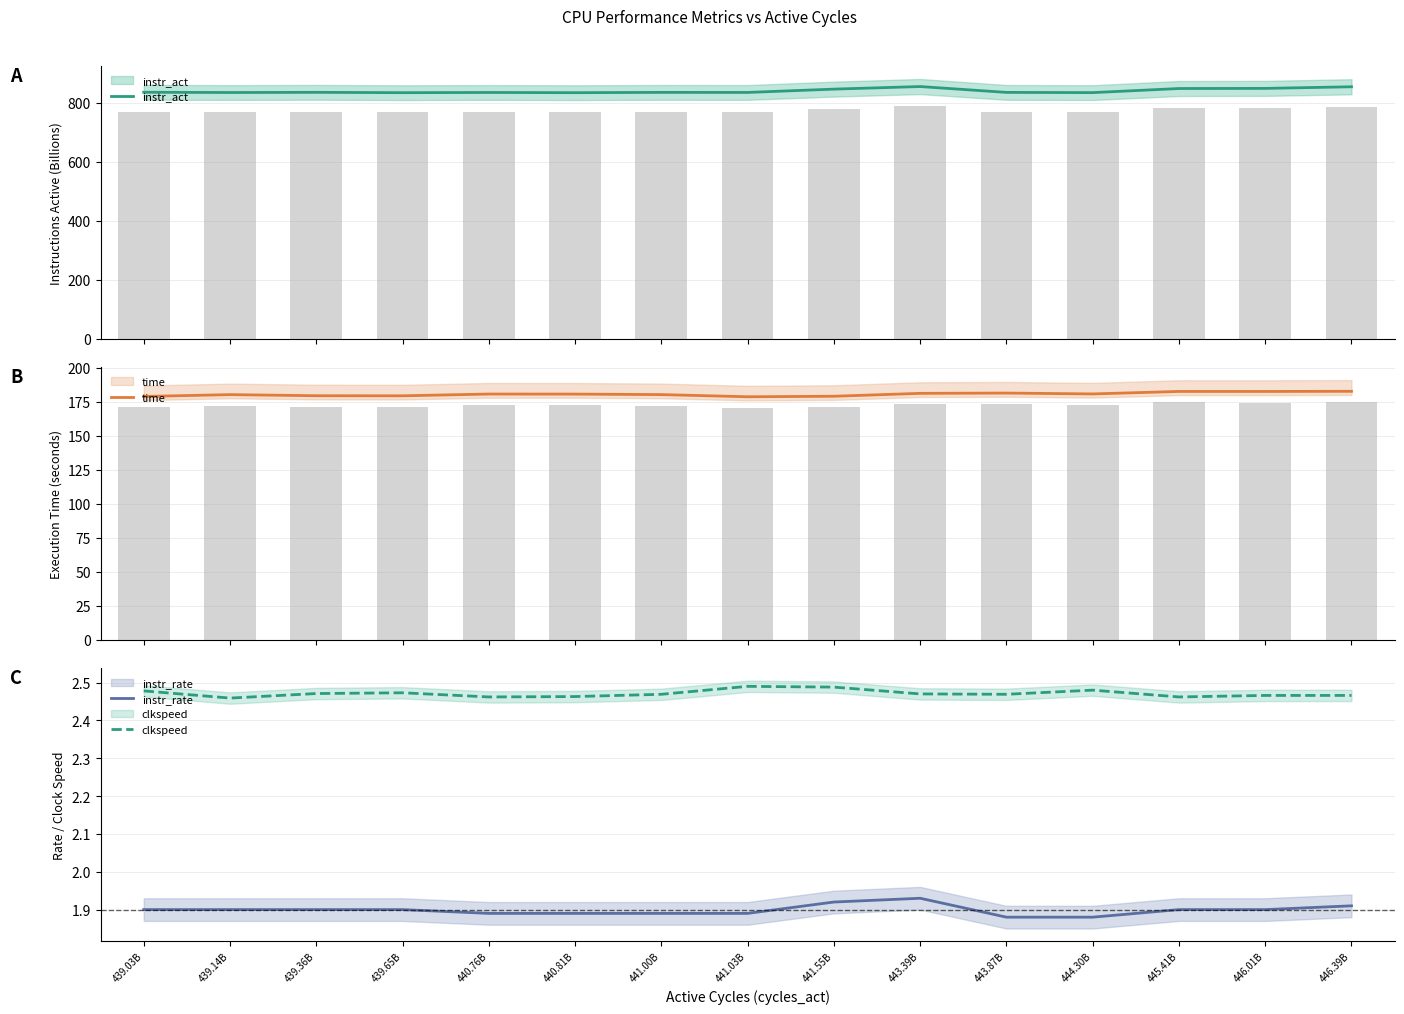

At which label does clkspeed reach its peak?

441.03B